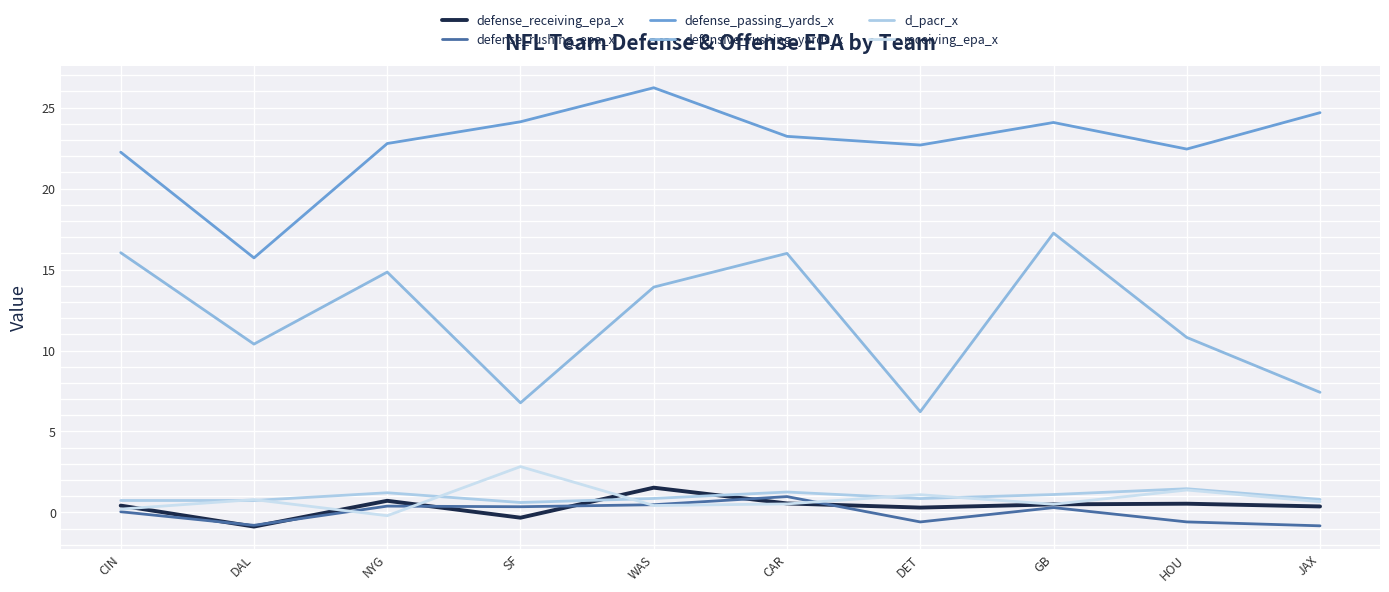

What is the difference between the maximum and second lowest values in the receiving_epa_x series?

2.6